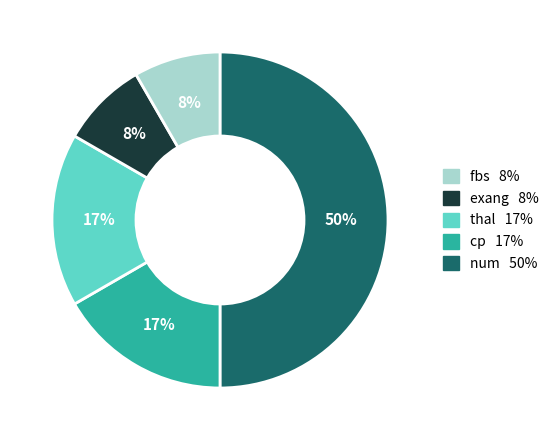

What is the largest slice in the pie chart?

fbs 8%